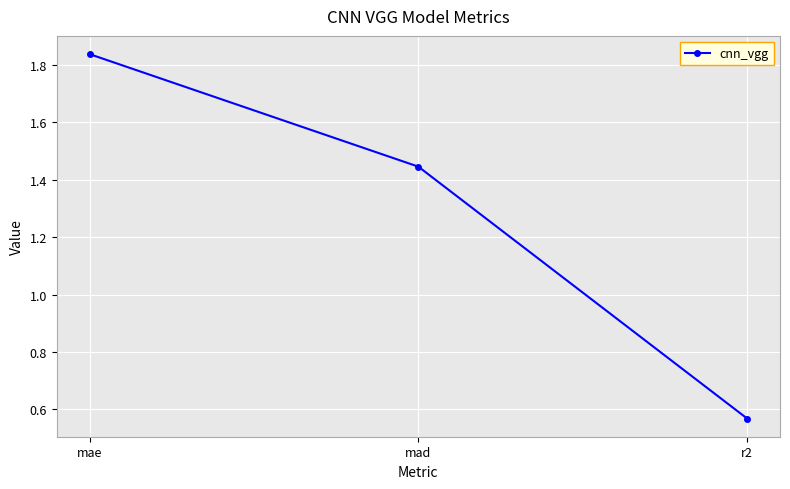

What is the label of the 1st point from the right?

r2